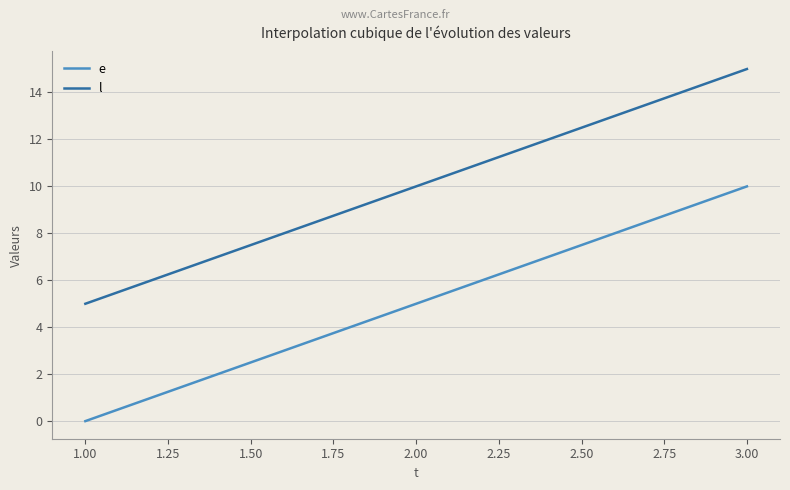

List the series in order of their peak value, lowest first.

e, l